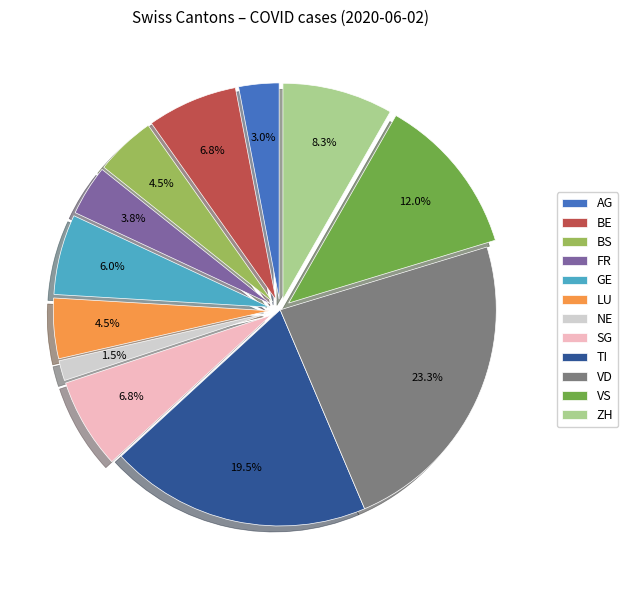

What is the total percentage of VS and AG?

15.0%